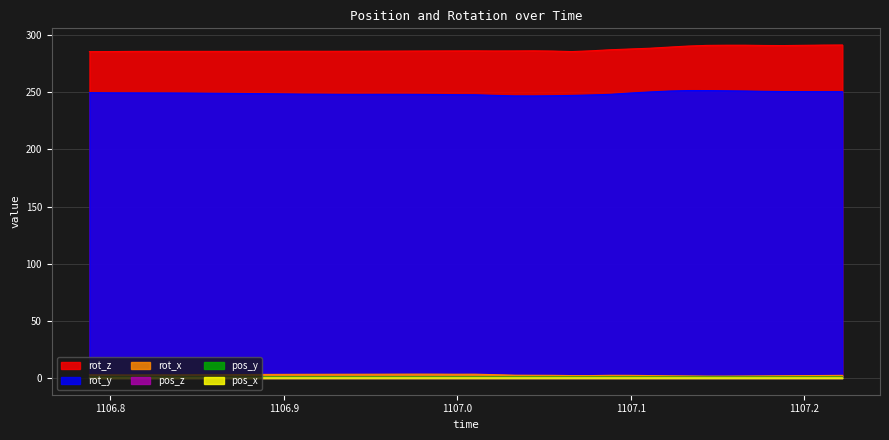

Reading left to right, extract all data points from this chart.

rot_z: 285.5	285.6	285.7	285.8	285.8	285.8	285.8	285.8	285.8	285.8	285.8	285.9	285.8	285.9	285.9	286.0	286.0	286.1	286.1	286.2	286.2	286.1	286.1	286.2	286.0	285.6	286.2	287.2	287.8	288.5	289.5	290.4	291.0	291.1	291.1	290.9	290.8	291.0	291.3	291.3
rot_y: 249.6	249.5	249.5	249.4	249.4	249.3	249.2	249.1	248.9	248.8	248.6	248.4	248.3	248.2	248.2	248.2	248.2	248.2	248.1	247.9	247.8	247.3	246.8	246.8	247.0	247.2	247.6	248.2	249.3	250.3	251.1	251.5	251.5	251.3	251.1	250.8	250.6	250.6	250.5	250.5
rot_x: 2.8	2.8	2.7	2.8	2.8	2.8	2.9	3.0	3.1	3.2	3.2	3.3	3.3	3.3	3.4	3.4	3.4	3.5	3.4	3.4	3.4	3.0	2.5	2.5	2.4	2.2	2.2	2.4	2.4	2.2	2.0	1.8	1.7	1.7	1.8	1.9	2.0	2.1	2.3	2.4
pos_z: 0.4	0.4	0.4	0.4	0.4	0.4	0.4	0.4	0.4	0.4	0.4	0.4	0.4	0.4	0.4	0.4	0.4	0.4	0.4	0.4	0.4	0.4	0.4	0.4	0.4	0.4	0.4	0.4	0.4	0.4	0.4	0.4	0.4	0.5	0.5	0.5	0.5	0.5	0.5	0.5
pos_y: 0.9	0.9	0.9	0.9	0.9	0.9	0.9	0.9	0.9	0.9	0.9	0.9	0.9	0.9	0.9	0.9	0.9	0.9	0.9	0.9	0.9	0.9	0.9	1.0	1.0	1.0	1.0	1.0	1.0	1.0	1.0	1.0	1.0	1.0	1.0	1.0	1.0	1.0	1.0	1.0
pos_x: 0.2	0.2	0.2	0.2	0.2	0.2	0.2	0.2	0.2	0.2	0.2	0.2	0.2	0.2	0.2	0.2	0.2	0.2	0.2	0.2	0.2	0.2	0.2	0.2	0.2	0.2	0.2	0.2	0.2	0.2	0.2	0.2	0.2	0.2	0.2	0.2	0.2	0.2	0.2	0.2